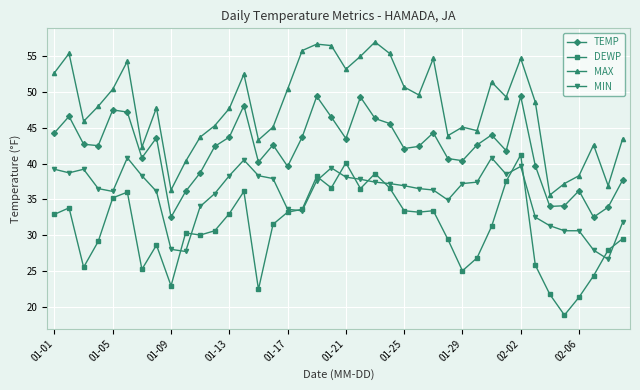

What is the value of the MIN point at the 36th from the left?

30.6